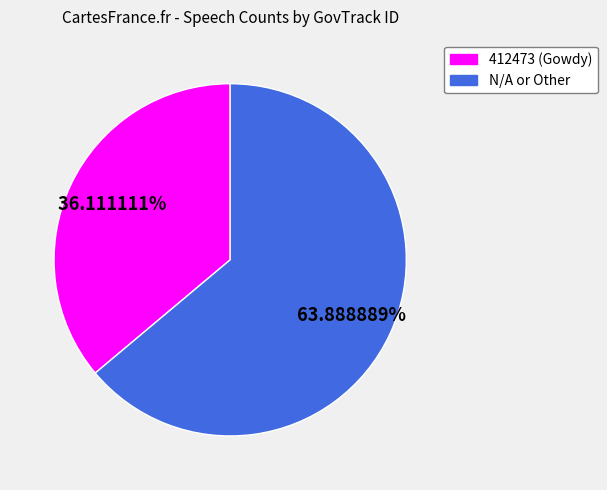

To the nearest percent, what portion does N/A or Other represent?

64%